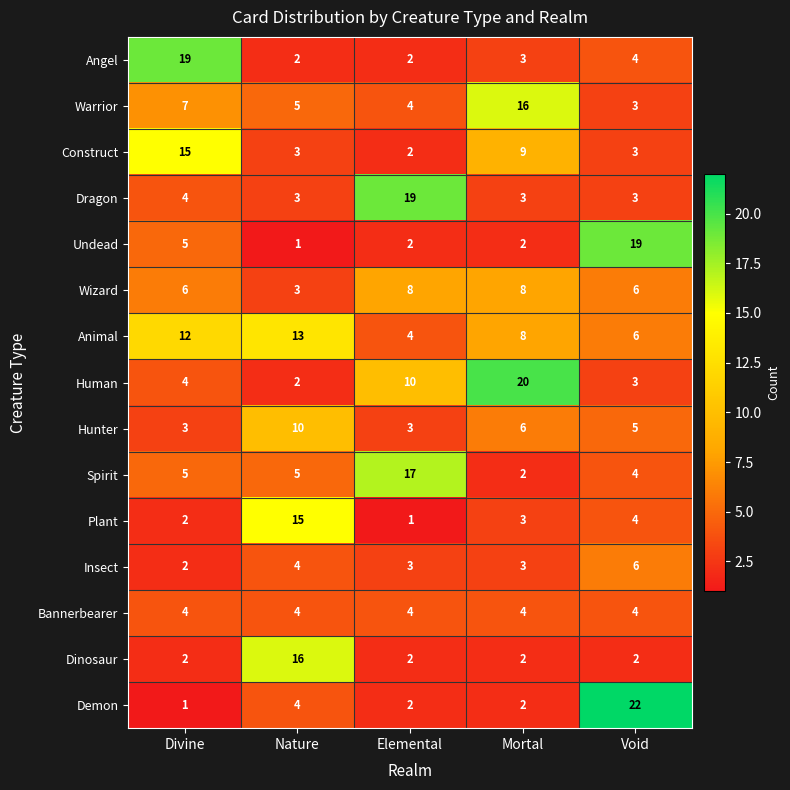

What is the approximate value of Human at Elemental, to the nearest 5?

10